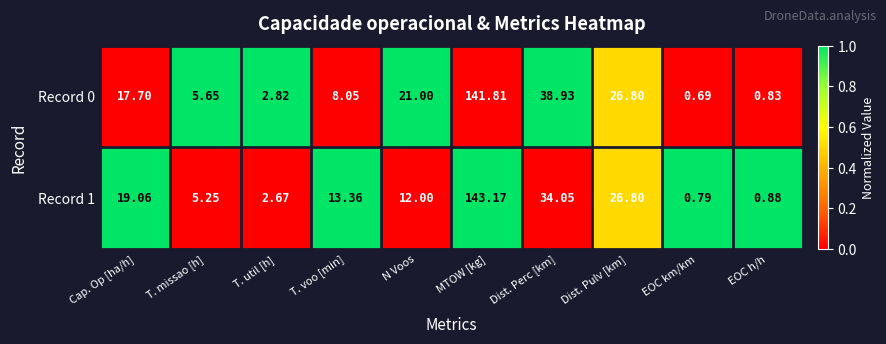

Rank the series by their average value, from lowest to highest.

Record 1, Record 0